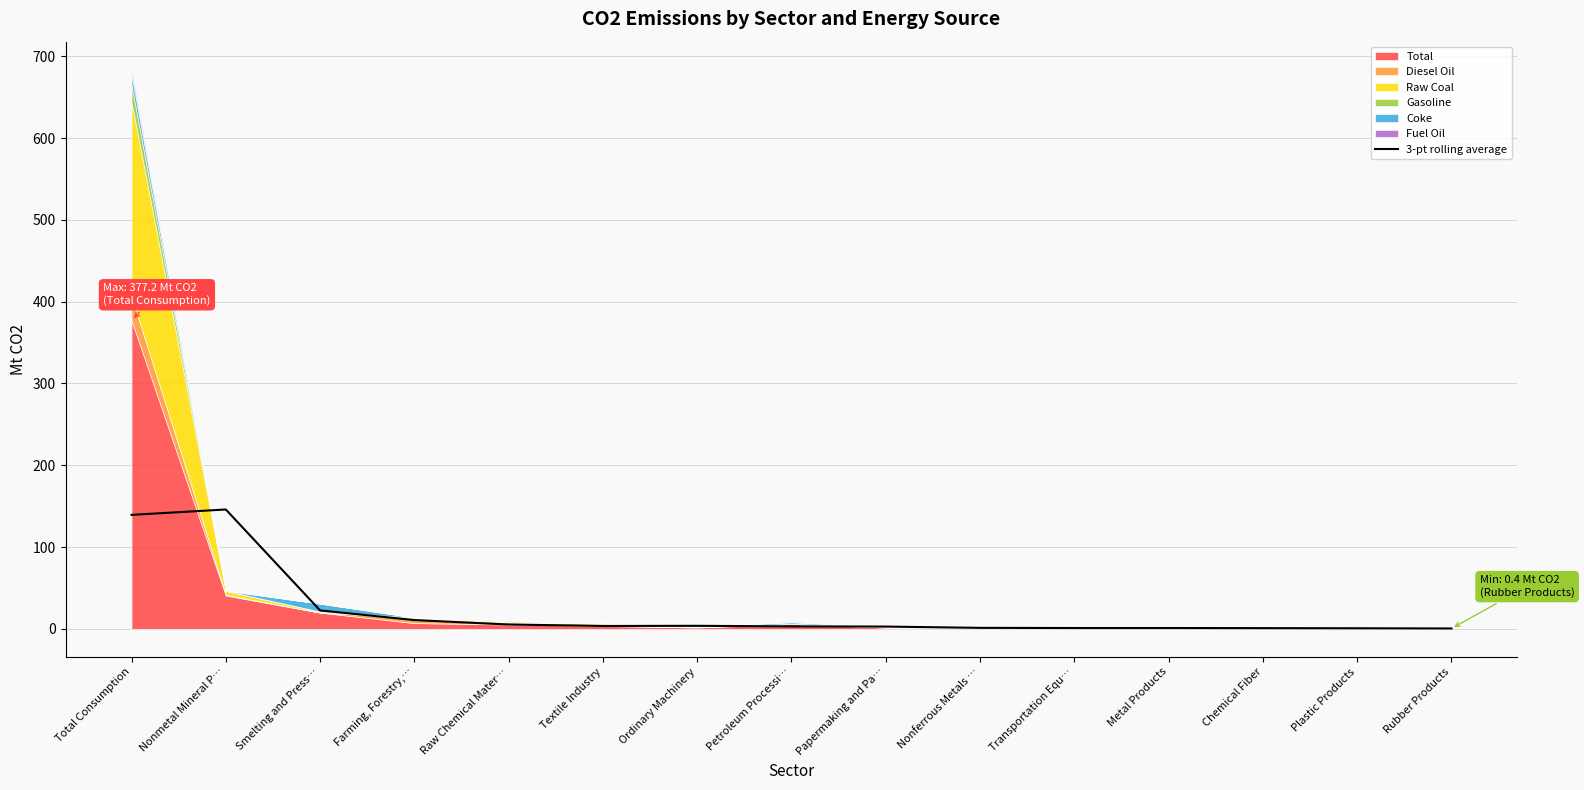

Which label corresponds to the smallest value in the chart?

Rubber Products